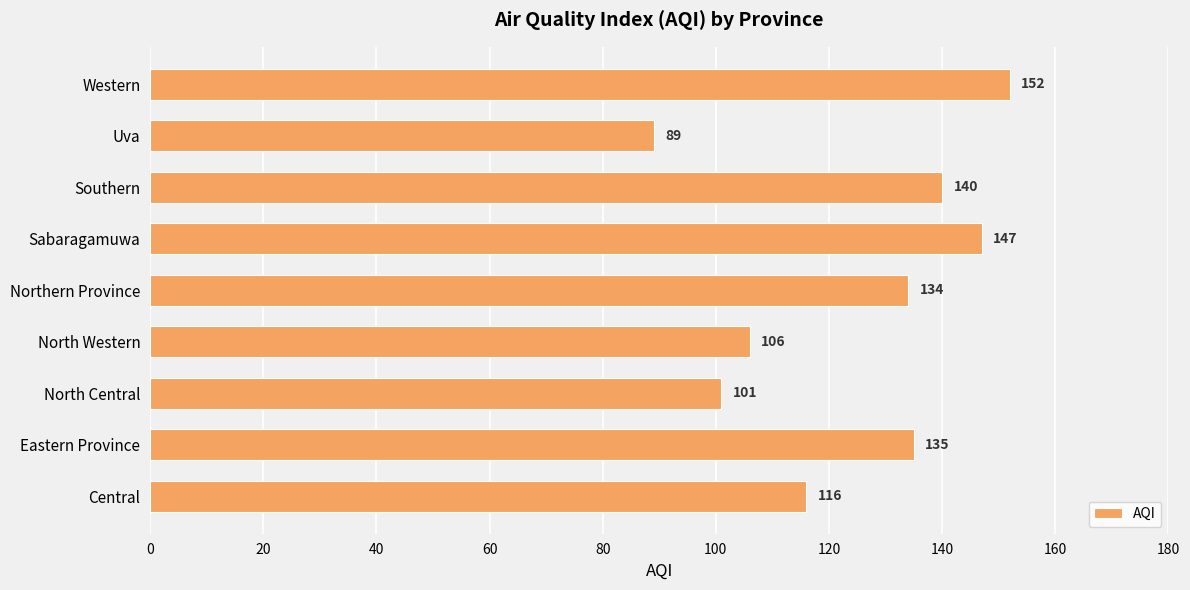

At which category does the chart reach its peak across all series?

Western